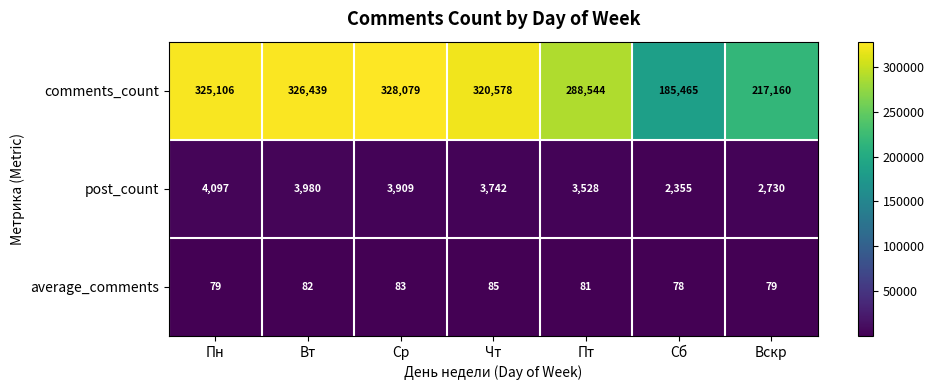

What is the sum of all comments_count values?

1991371